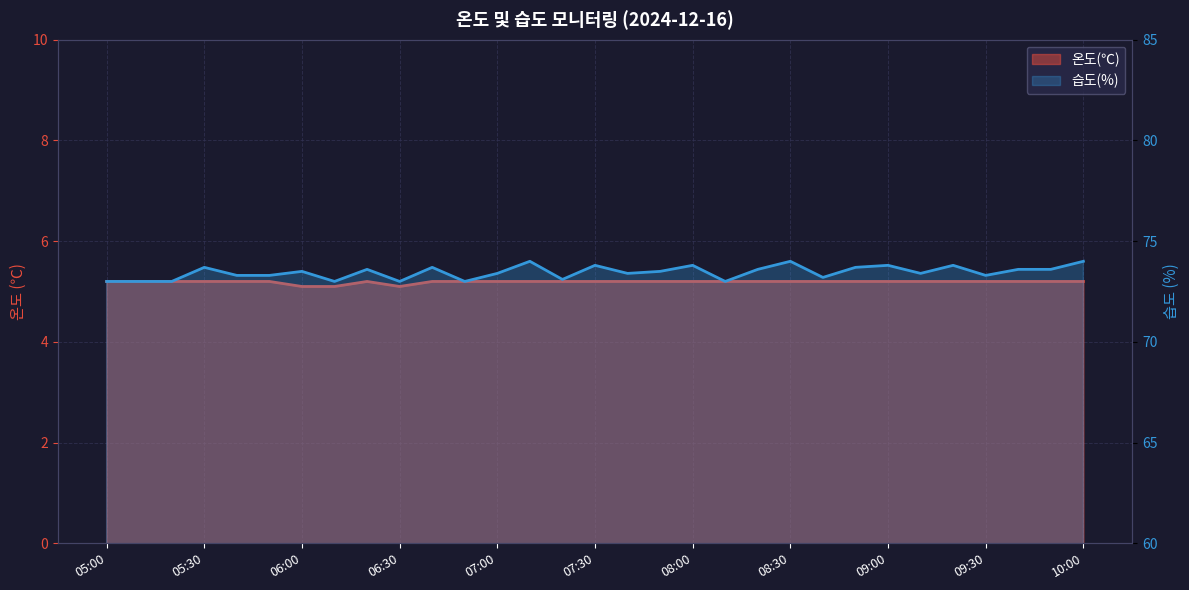

Reading left to right, list all the values displayed in this chart.

온도(℃): 5.2	5.2	5.2	5.2	5.2	5.2	5.1	5.1	5.2	5.1	5.2	5.2	5.2	5.2	5.2	5.2	5.2	5.2	5.2	5.2	5.2	5.2	5.2	5.2	5.2	5.2	5.2	5.2	5.2	5.2	5.2
습도(%): 73.0	73.0	73.0	73.7	73.3	73.3	73.5	73.0	73.6	73.0	73.7	73.0	73.4	74.0	73.1	73.8	73.4	73.5	73.8	73.0	73.6	74.0	73.2	73.7	73.8	73.4	73.8	73.3	73.6	73.6	74.0